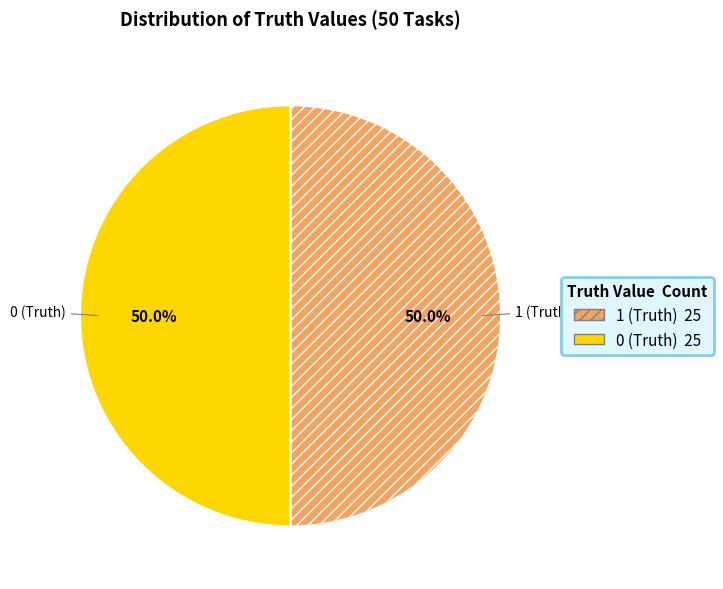

What percentage do 0 (Truth) and 1 (Truth) together represent?

100.0%